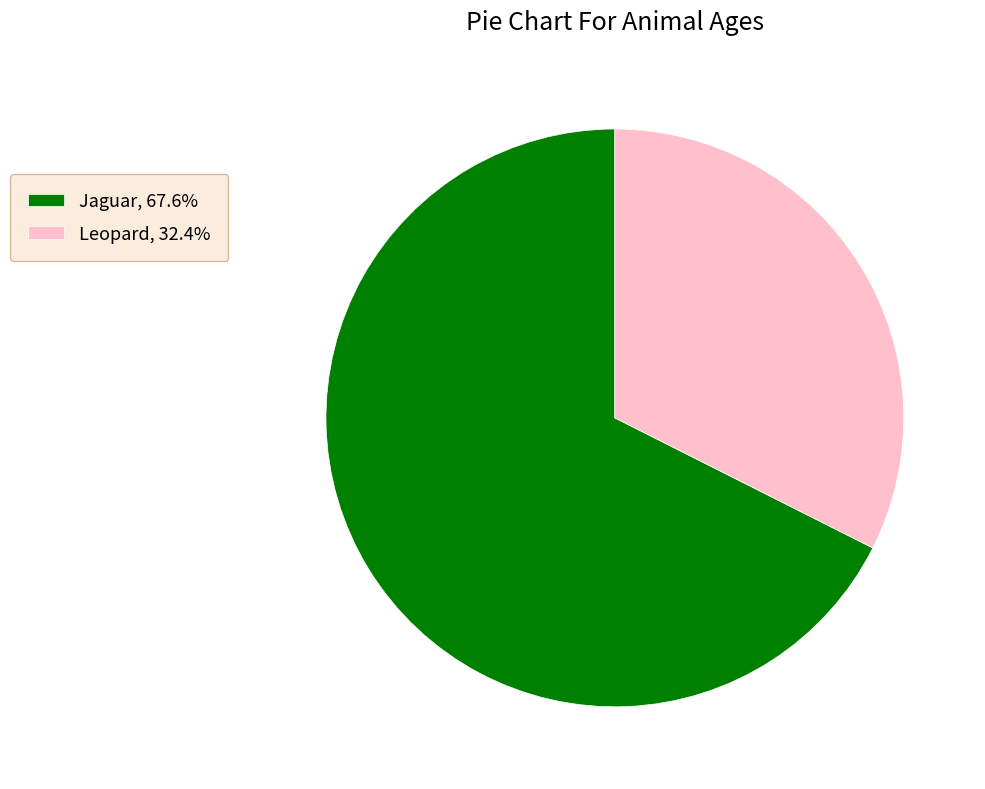

Rank the categories by value from lowest to highest.

Leopard, Jaguar